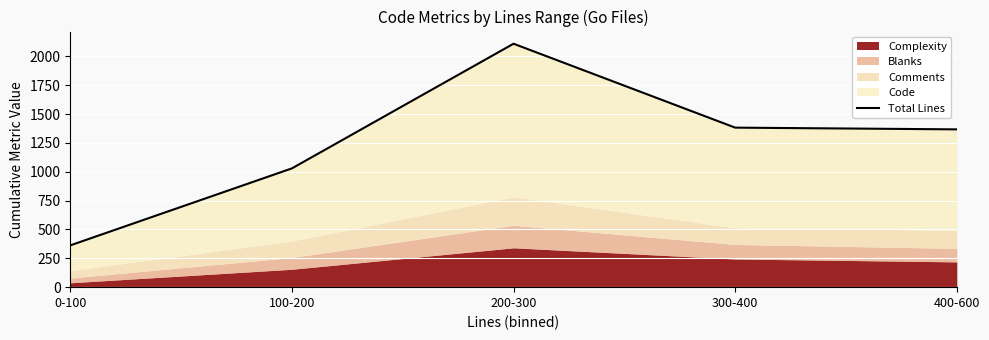

What value does the data have at 200-300, to the nearest 100?

2100